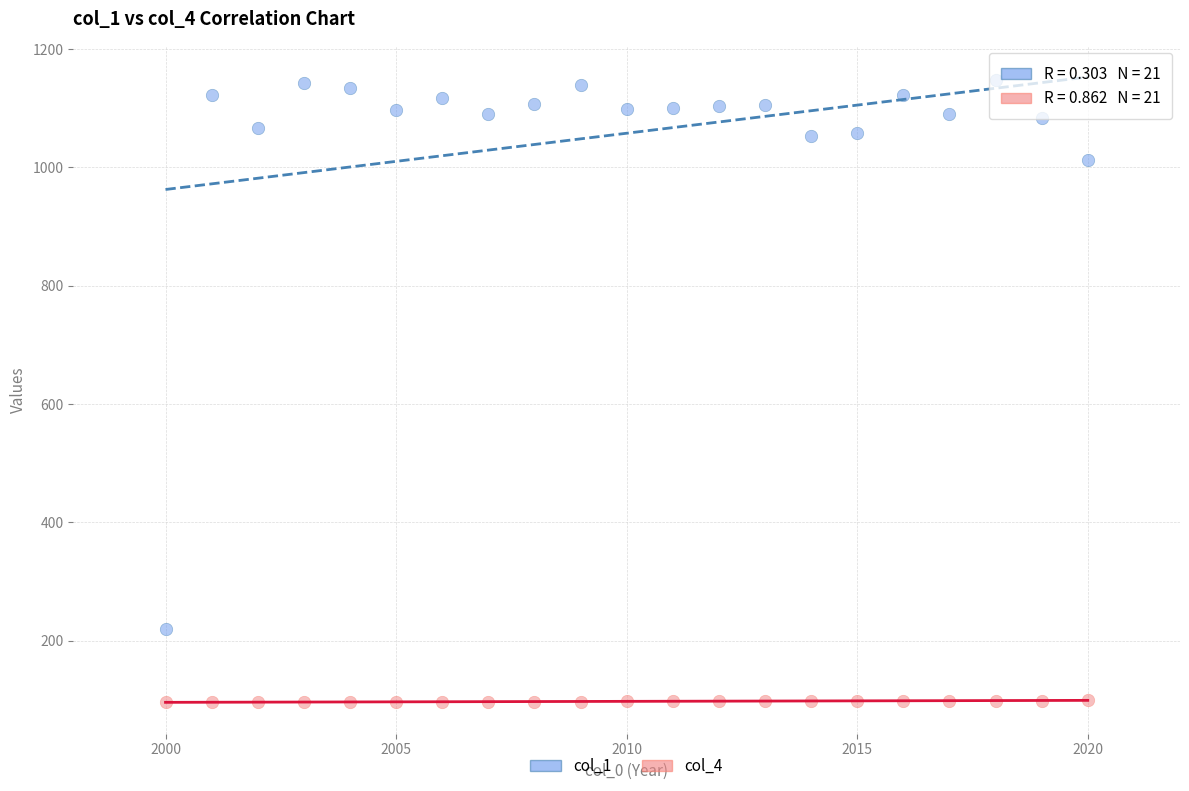

Which series has the largest Y range (max minus min)?

col_1